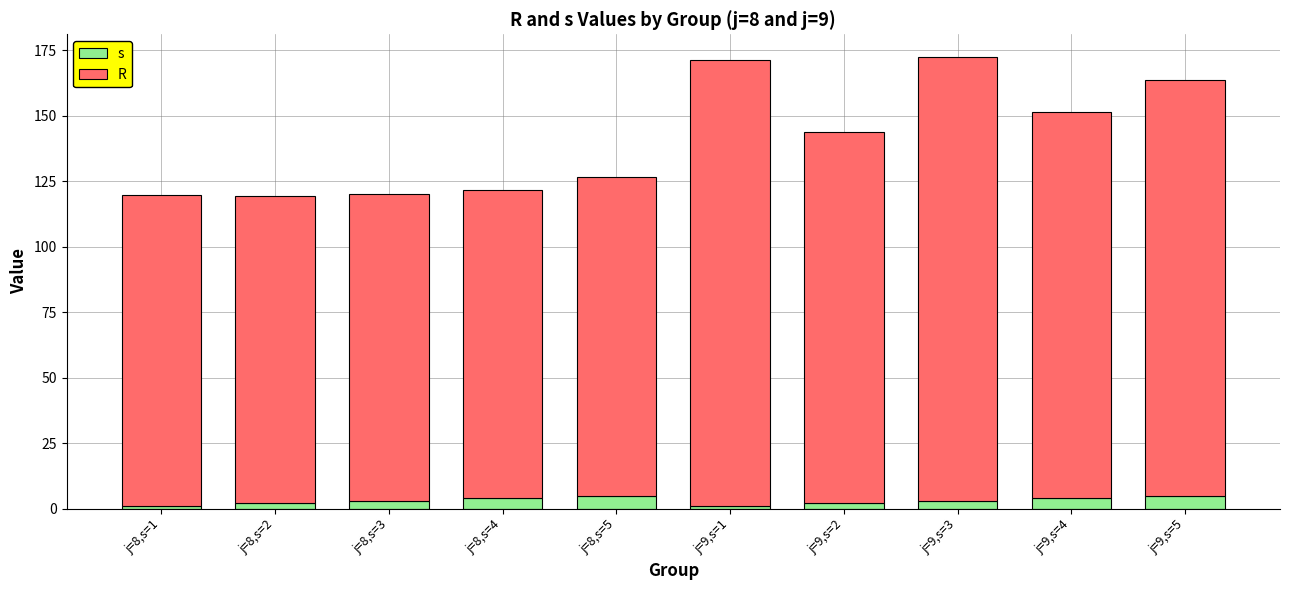

Which series has the largest total across all categories?

R